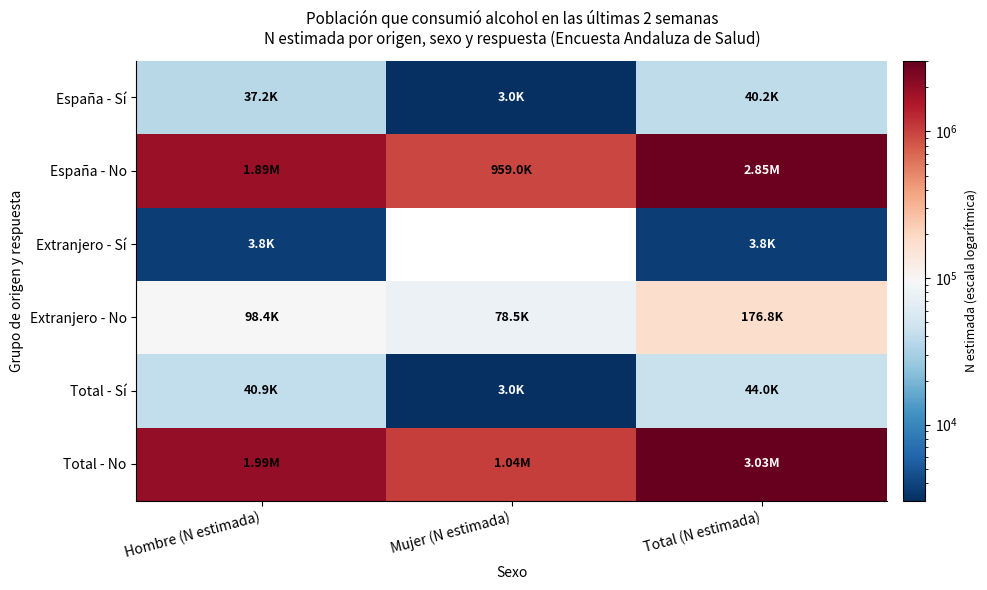

What is the spread (max minus min) of values at Hombre (N estimada)?

1987550